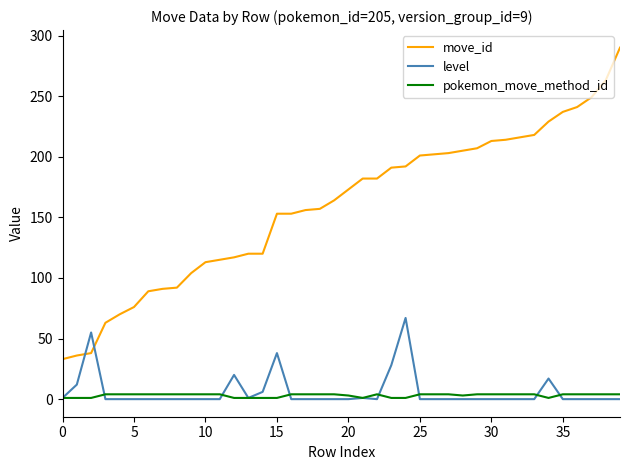

What is the difference between the maximum and minimum values in the level series?

67